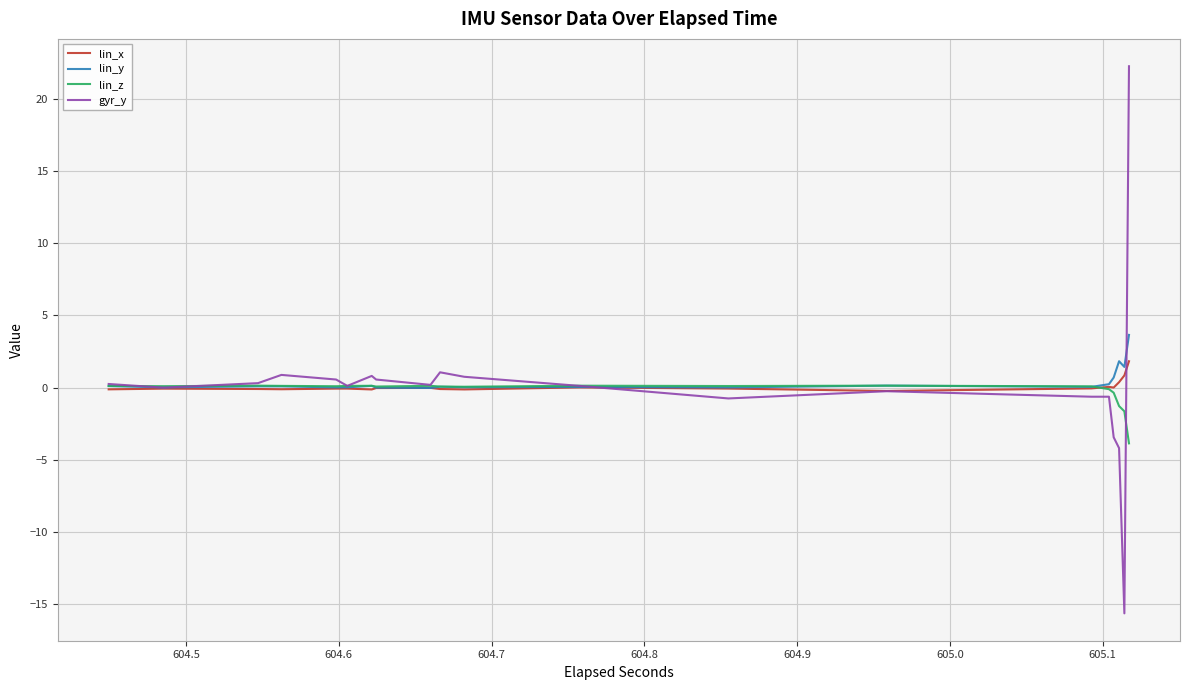

How many times do lin_z and lin_x cross each other?

1